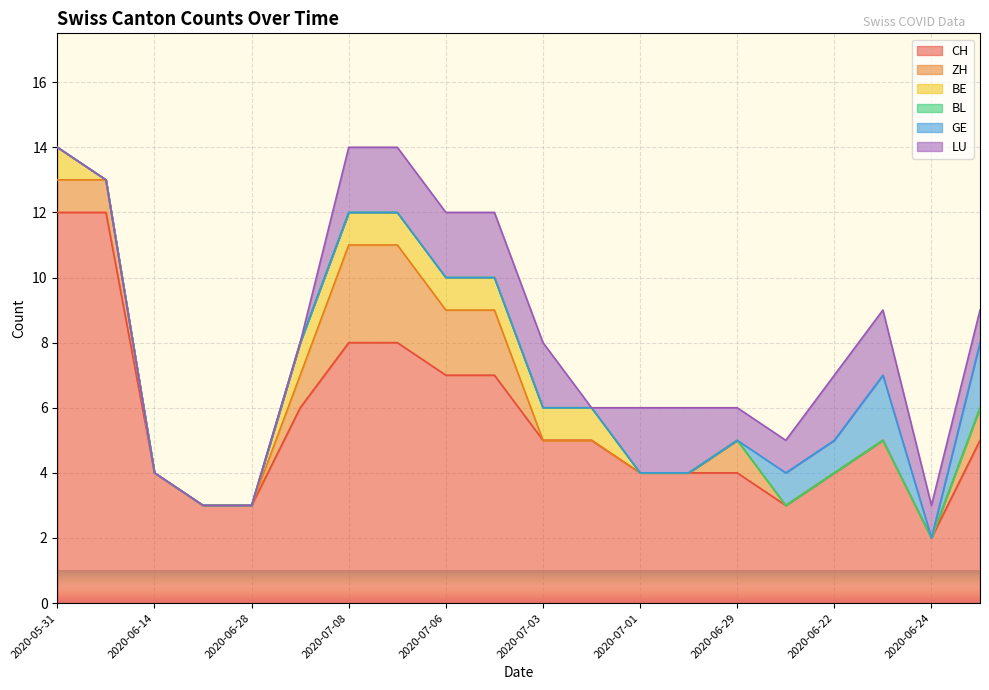

What is the average value of the LU series?

1